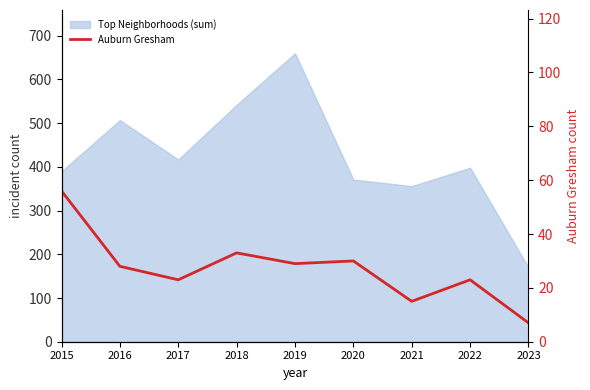

Count the number of values greater than 28.

4